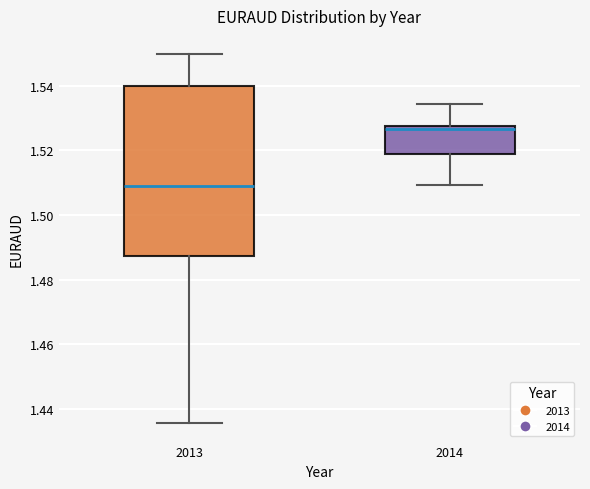

Which box has the highest median line?

2014